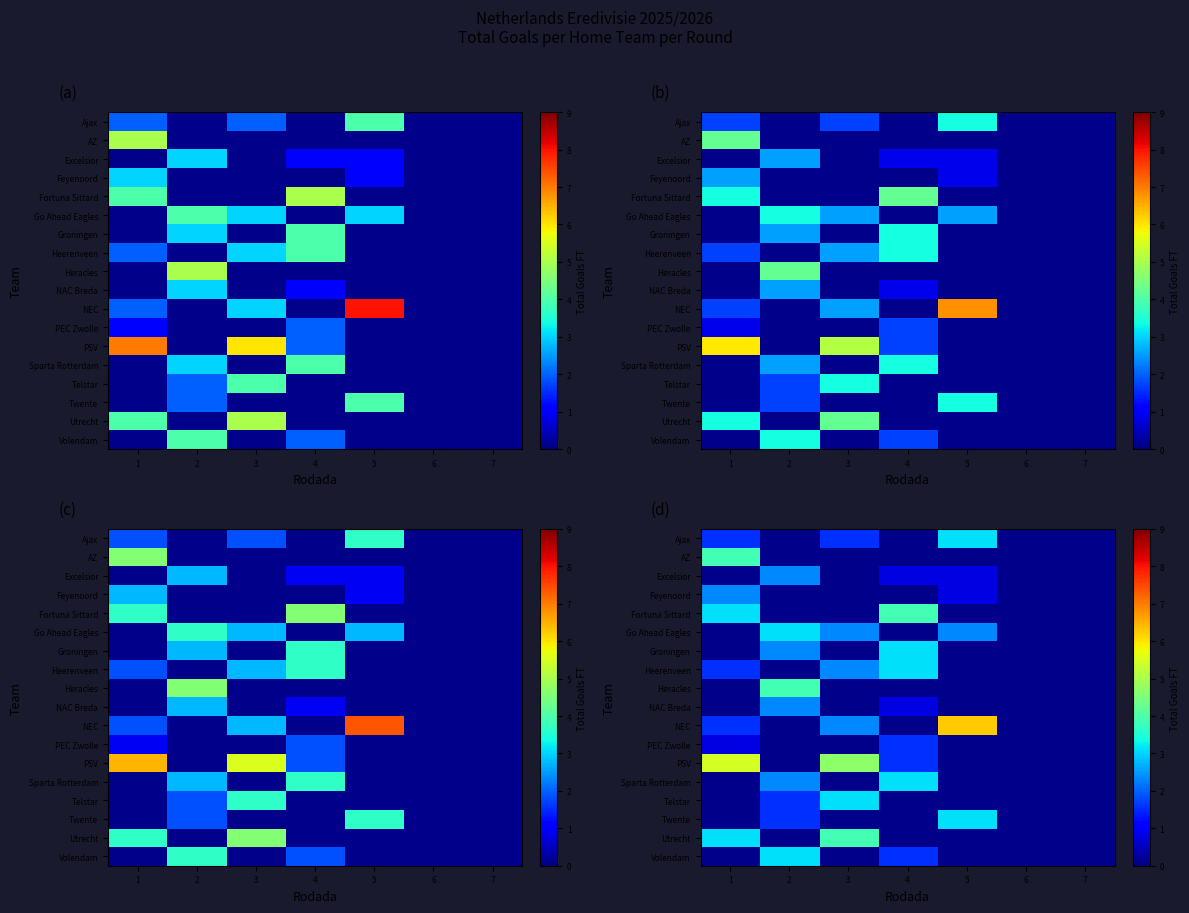

What is the difference between the highest and lowest values at 5?

5.5